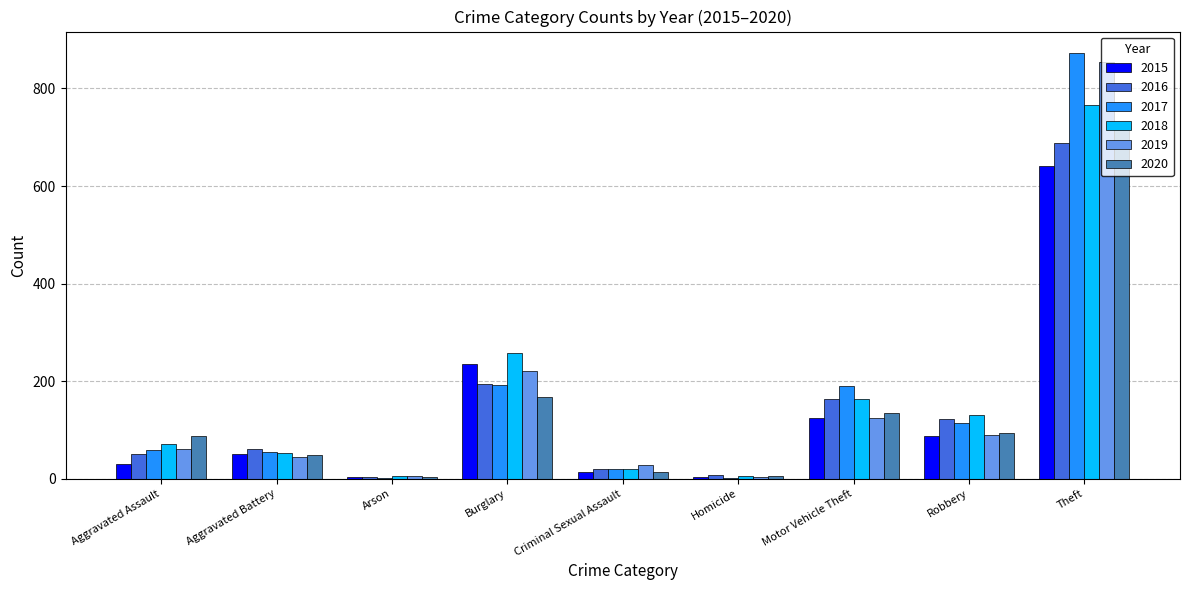

Which series has the largest range (max minus min)?

2017